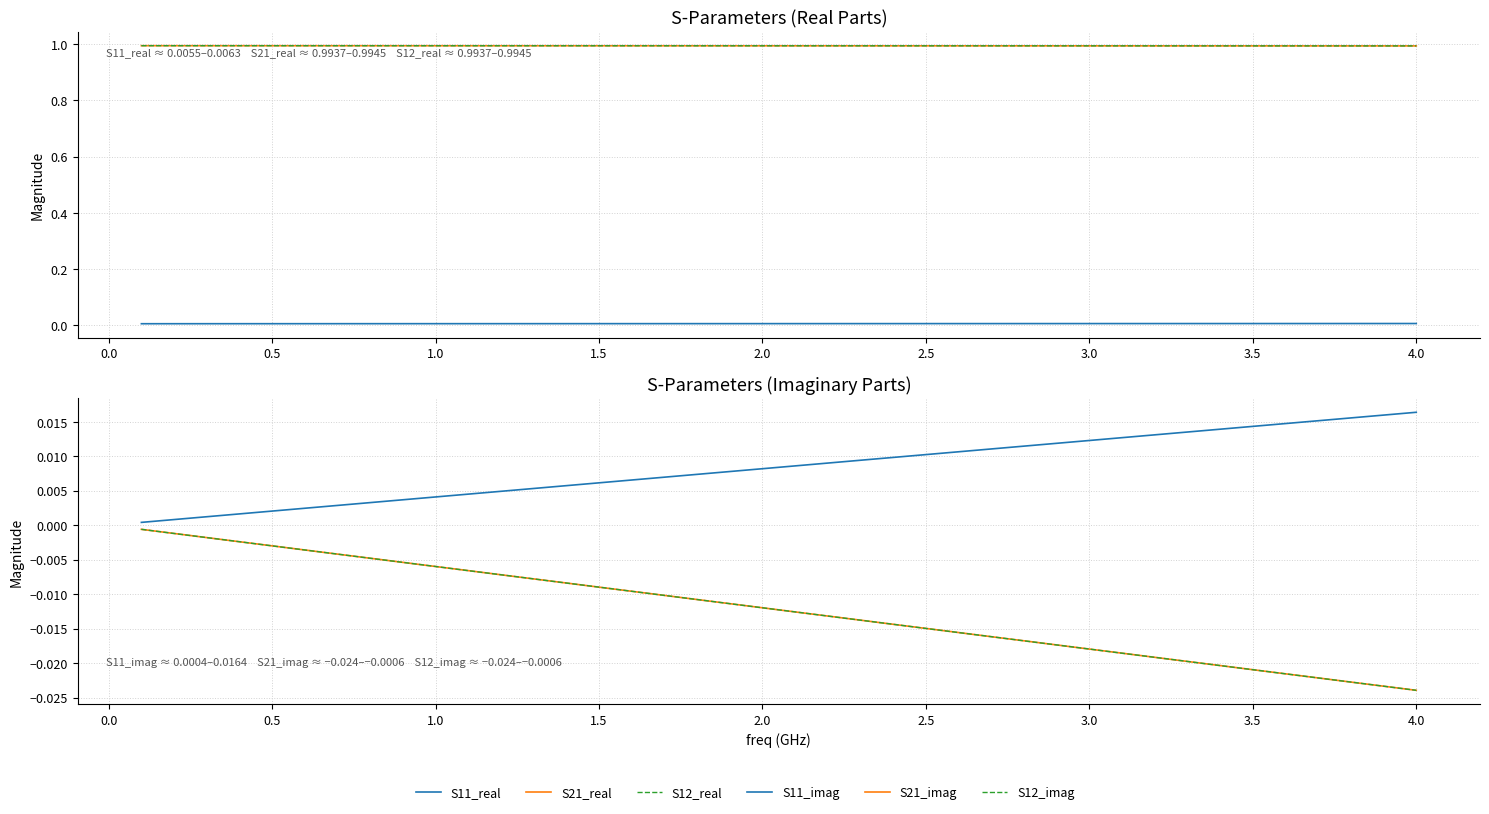

True or false: S12_real and S21_real intersect in this chart.

False